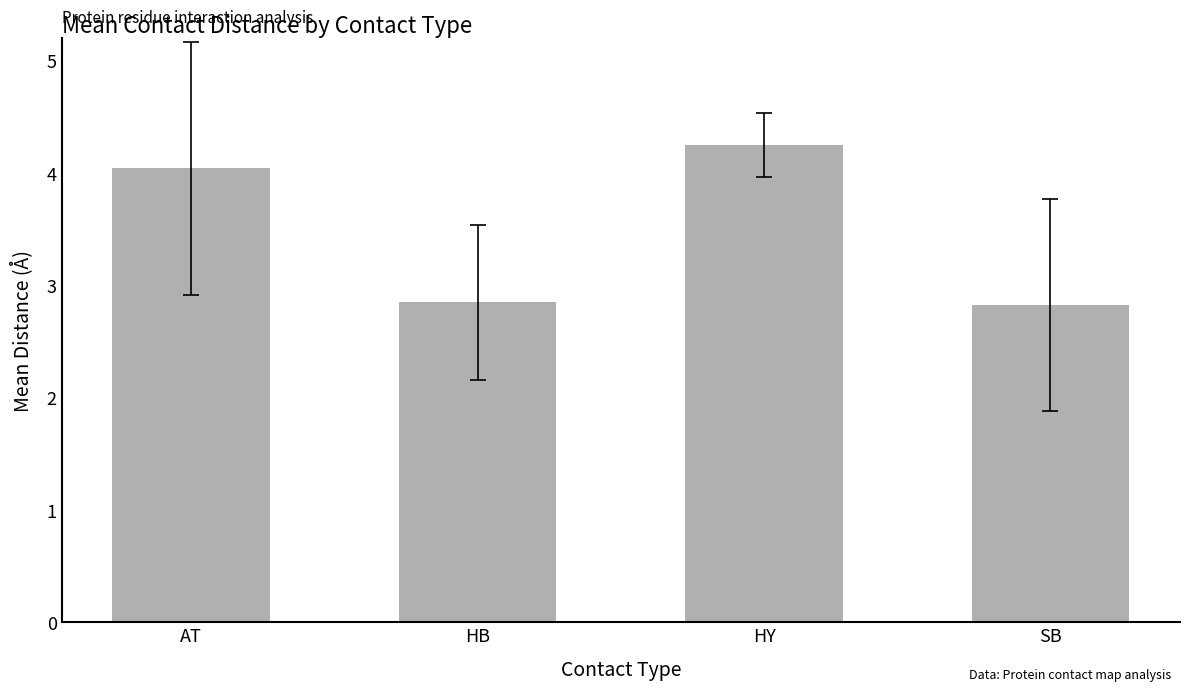

What position from the left is AT?

1